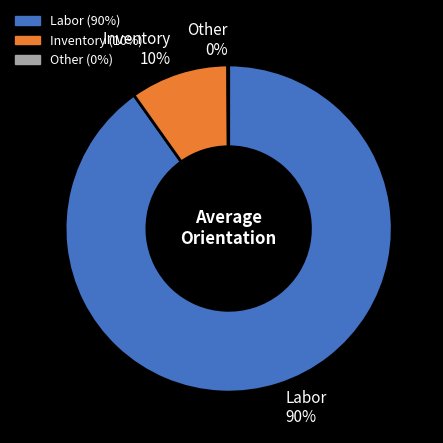

What is the majority slice?

Labor 90%